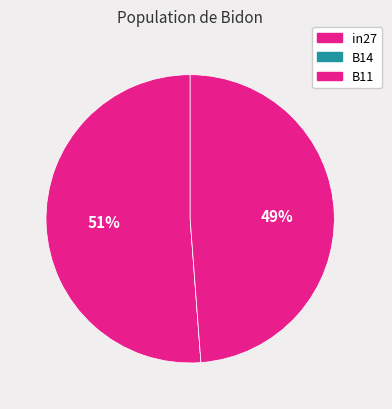

What percentage is the B11 slice, to the nearest percent?

49%